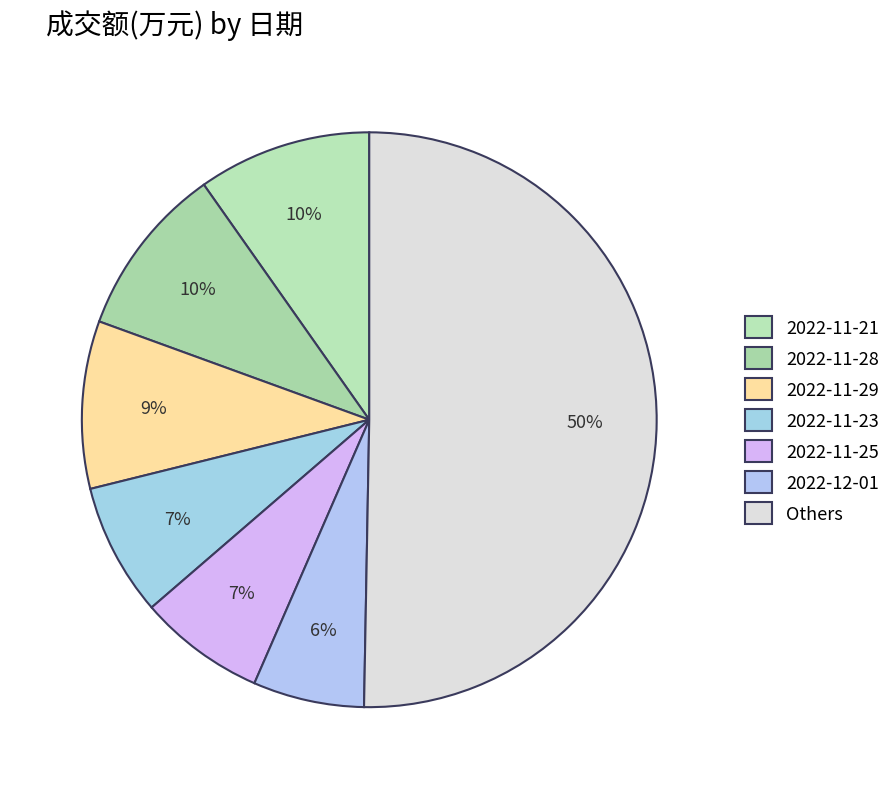

What is the ratio of the value at 2022-12-01 to the value at 2022-11-28?

0.6